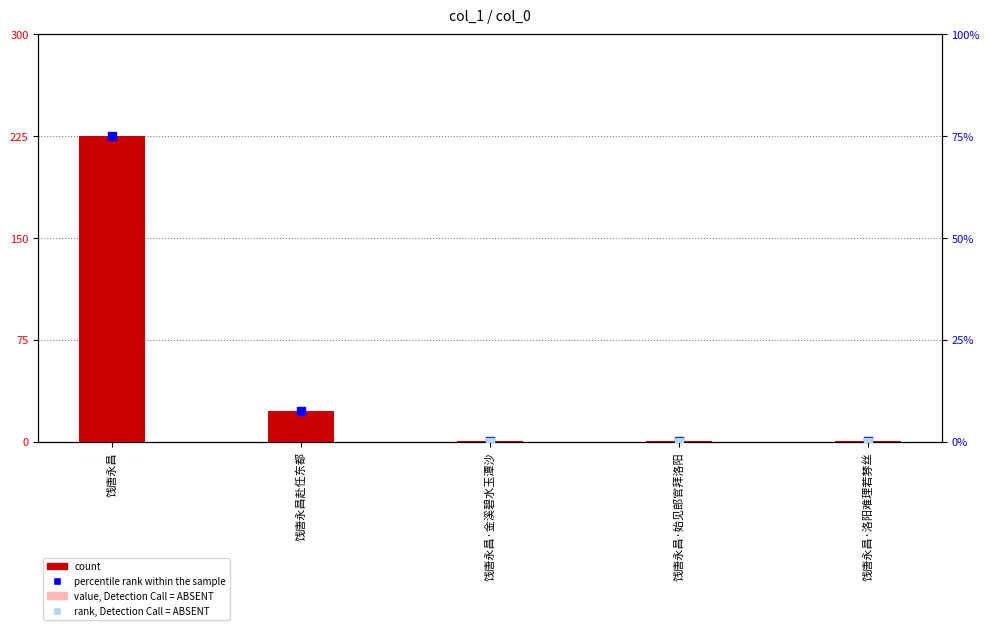

Is the value of value, Detection Call = ABSENT at 饯唐永昌·金溪碧水玉潭沙 greater than the value of count at 饯唐永昌·始见郎官拜洛阳?

No